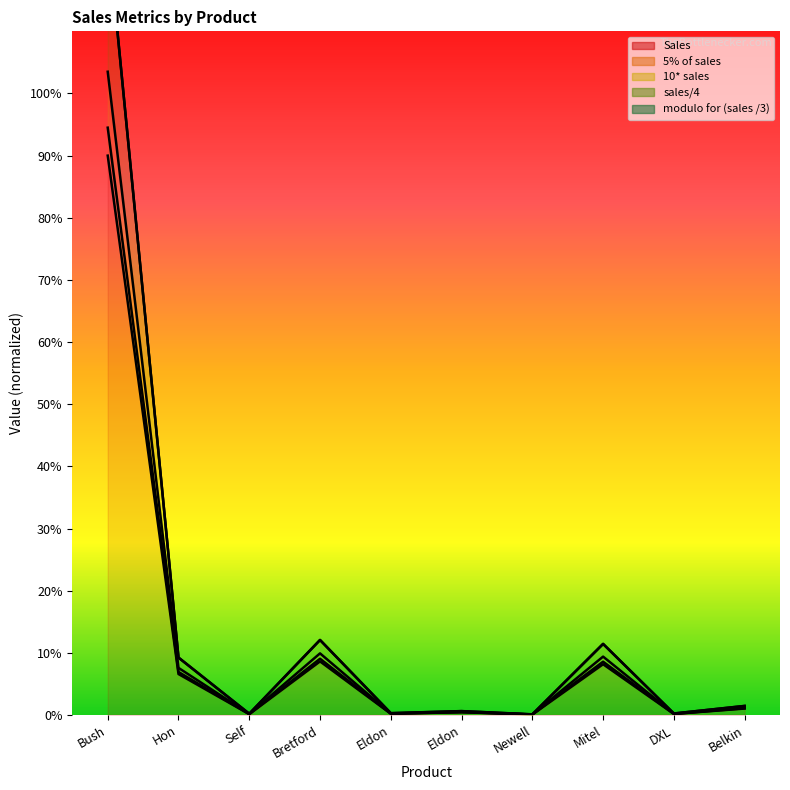

Does the chart display data point markers on the line(s)?

No